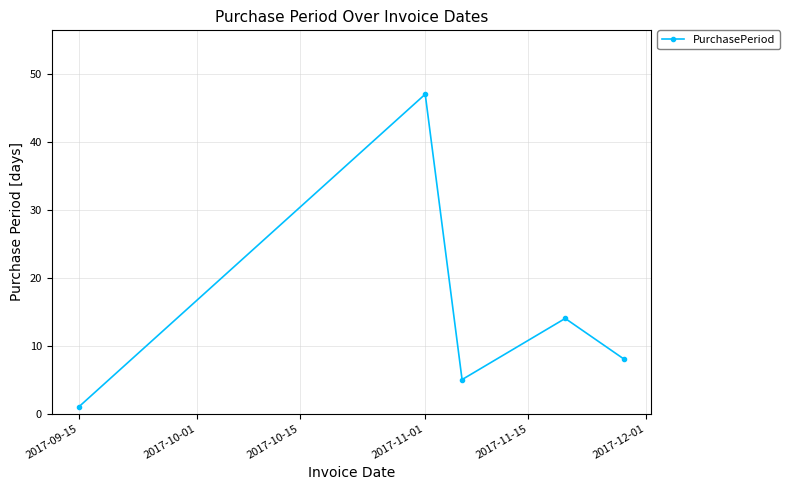

What is the greatest value displayed?

47